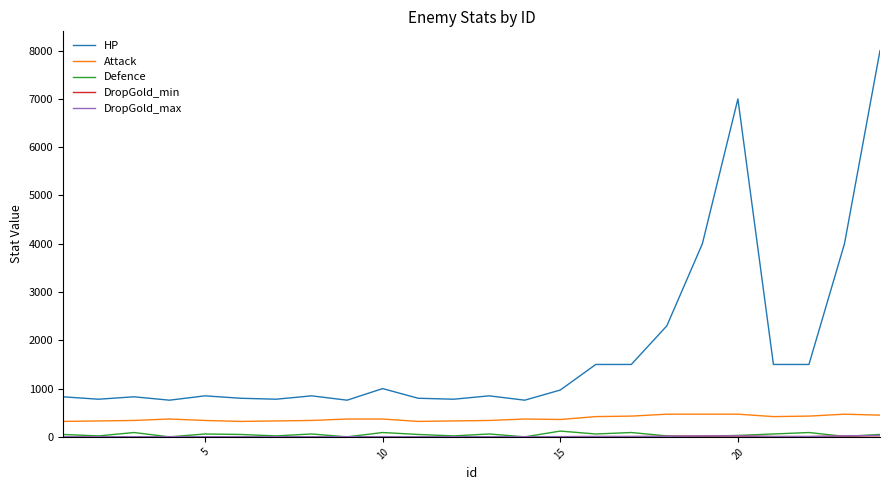

True or false: Defence and Attack intersect in this chart.

False